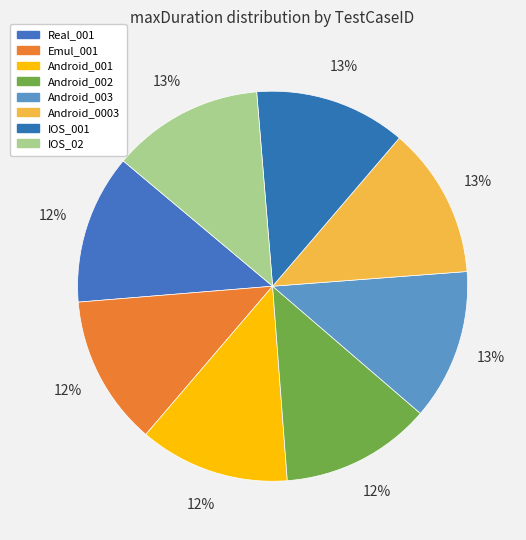

To the nearest percent, what is the combined percentage of Android_002 and Android_001?

25%